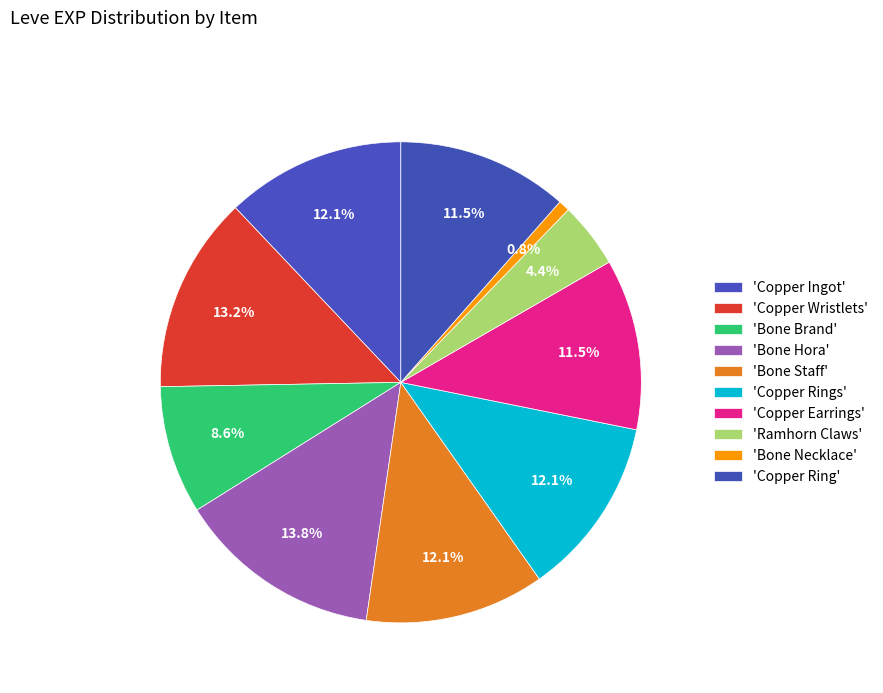

How many slices are in this pie chart?

10